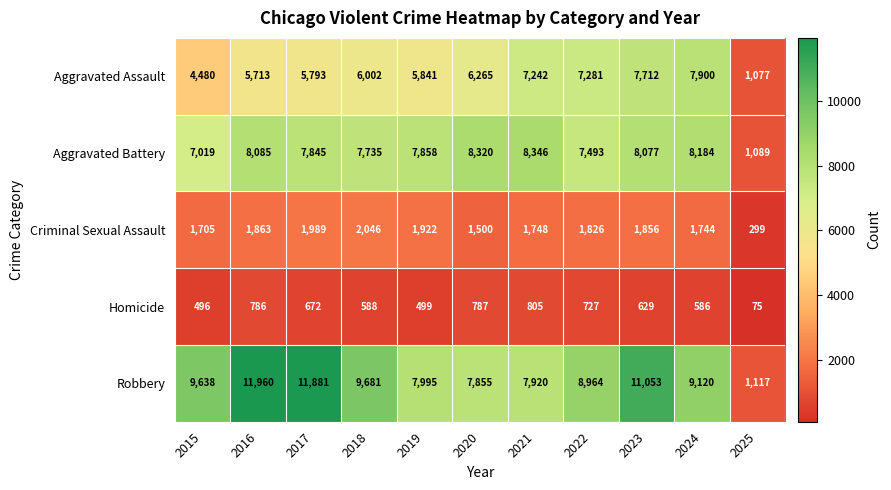

What is the smallest value displayed?

75